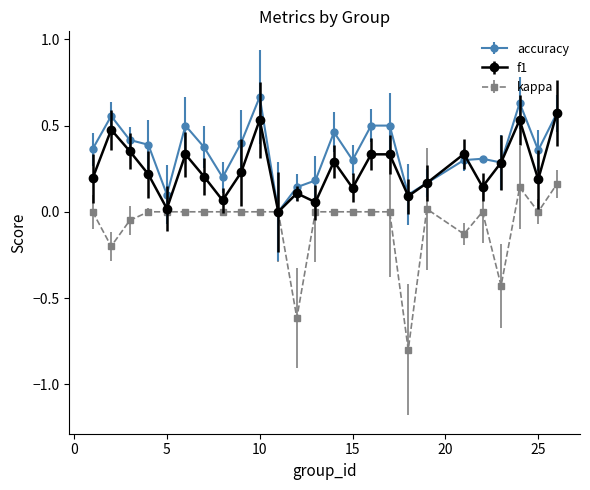

What is the minimum value for kappa?

-0.8